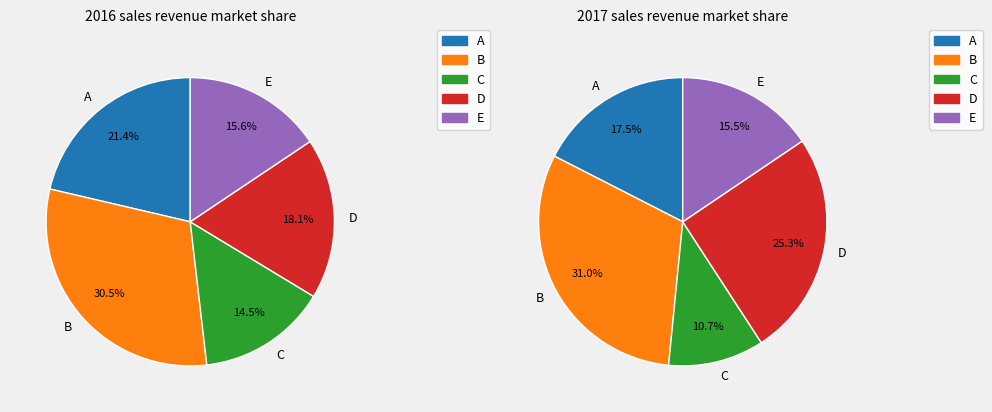

Rank the categories by 2016 sales revenue market share value from highest to lowest.

2, 1, 4, 5, 3